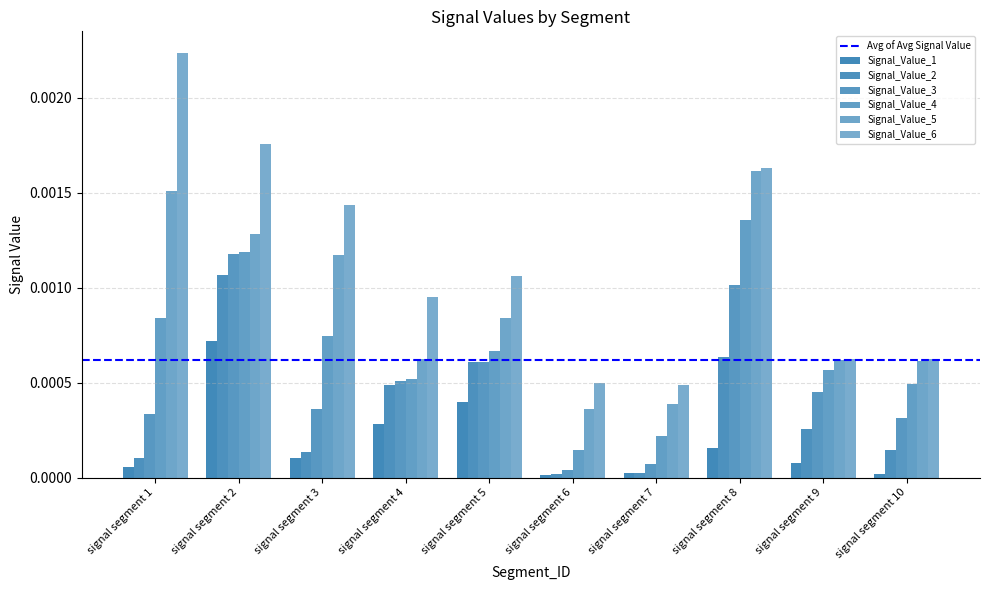

Which series has the largest total across all categories?

Signal_Value_6